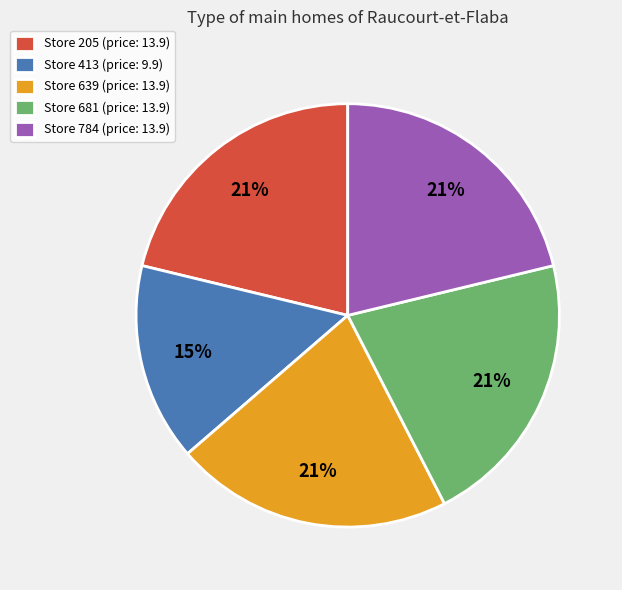

Approximately how many times larger is the value at Store 205 (price: 13.9) compared to Store 784 (price: 13.9)?

1.0